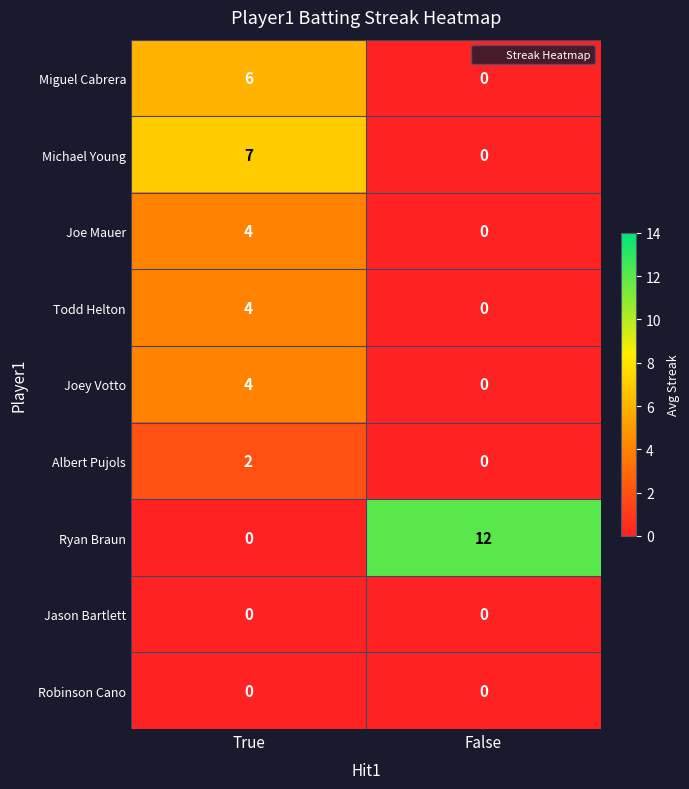

Reading right to left, list all the values displayed in this chart.

Miguel Cabrera: False=0	True=6
Michael Young: False=0	True=7
Joe Mauer: False=0	True=4
Todd Helton: False=0	True=4
Joey Votto: False=0	True=4
Albert Pujols: False=0	True=2
Ryan Braun: False=12	True=0
Jason Bartlett: False=0	True=0
Robinson Cano: False=0	True=0